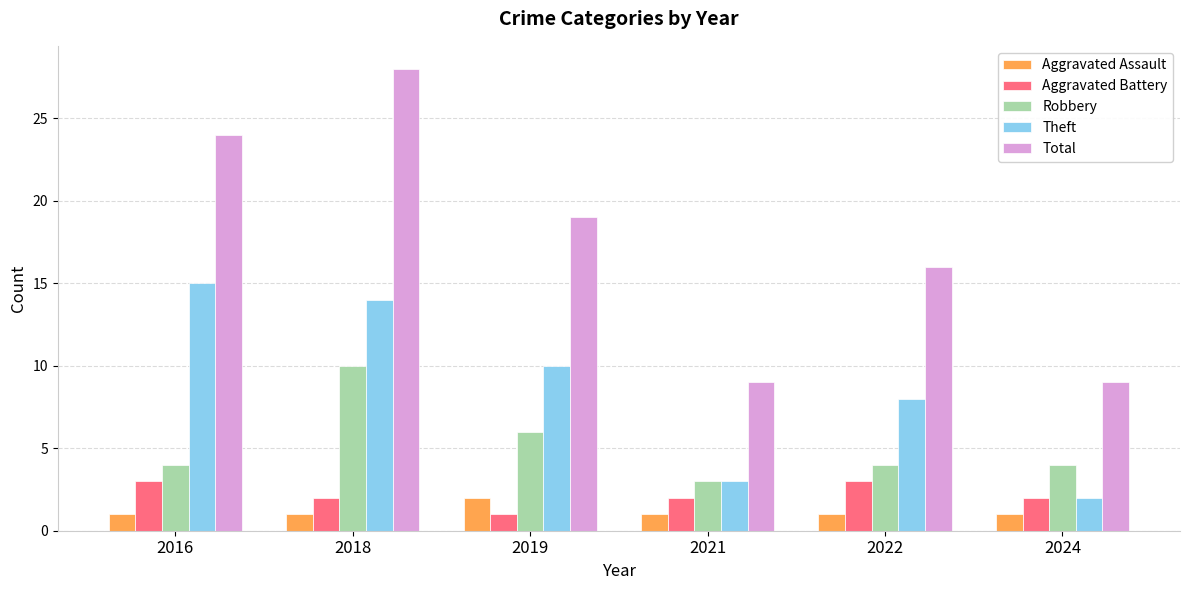

What is the difference between the highest and lowest values at 2019?

18